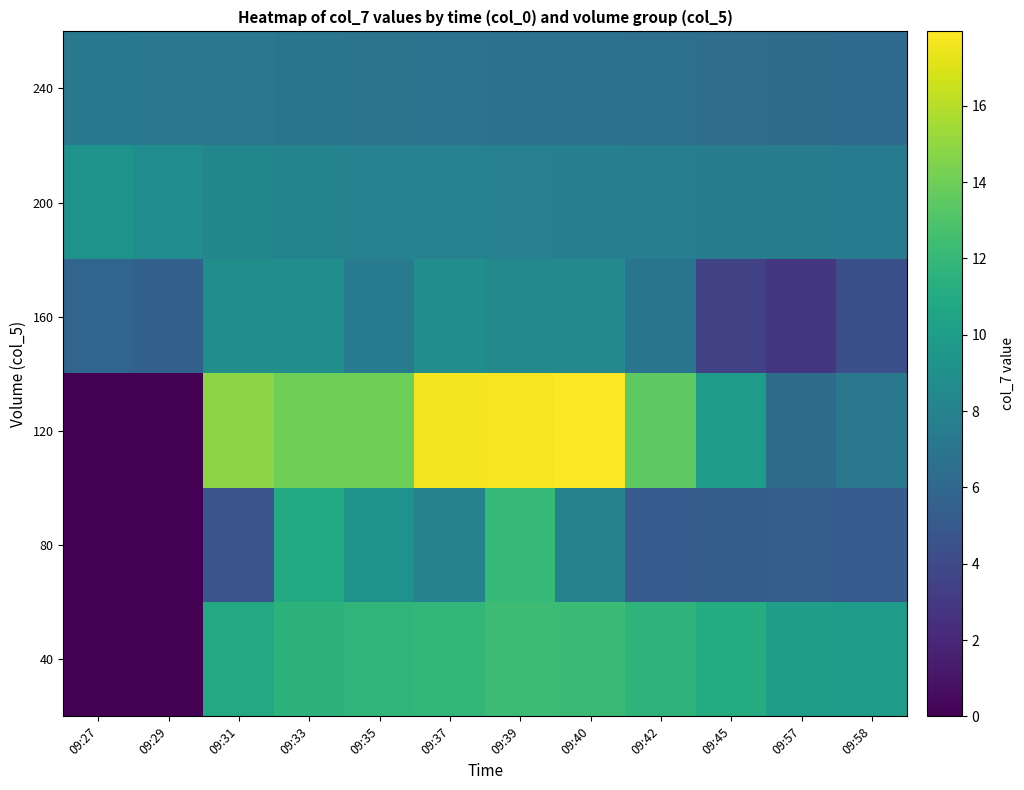

Which series has the largest total across all categories?

120